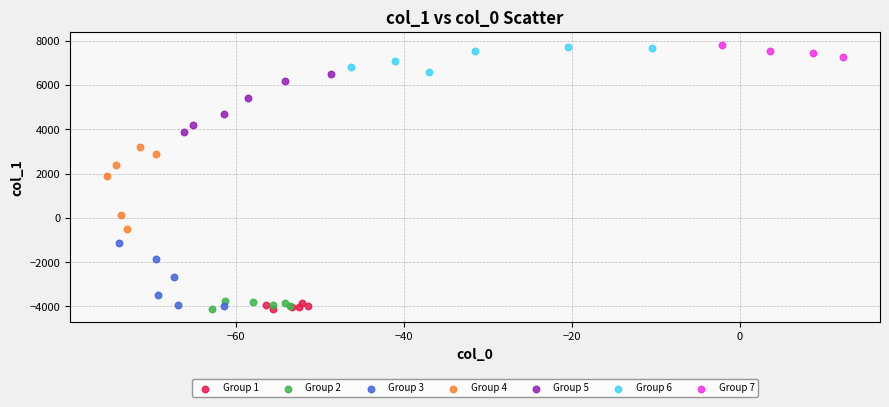

Which series has the widest spread of Y values?

Group 4